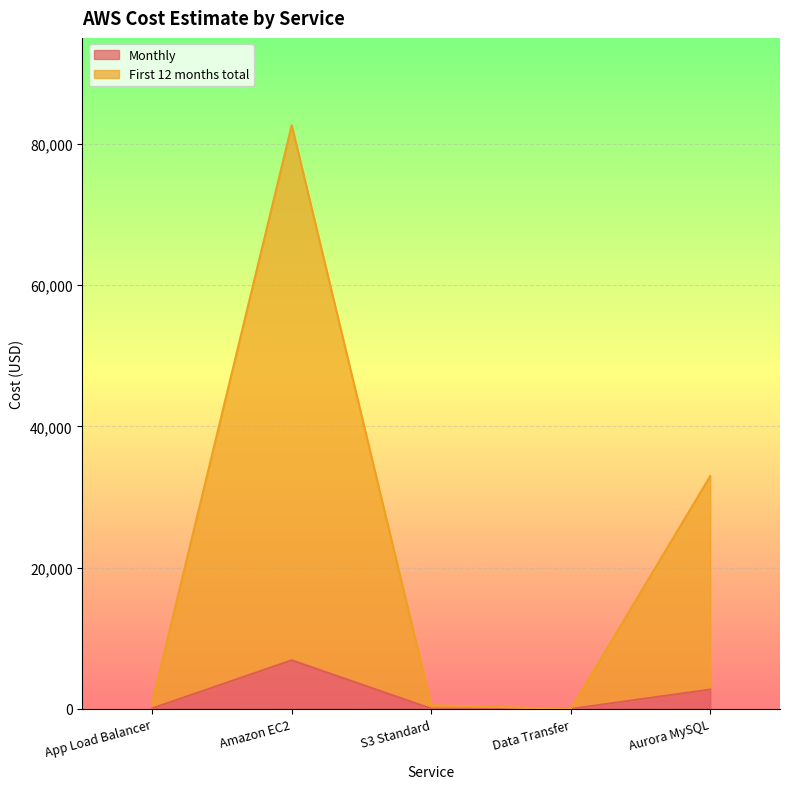

In First 12 months total, how many points are higher than both neighbors (excluding endpoints)?

1